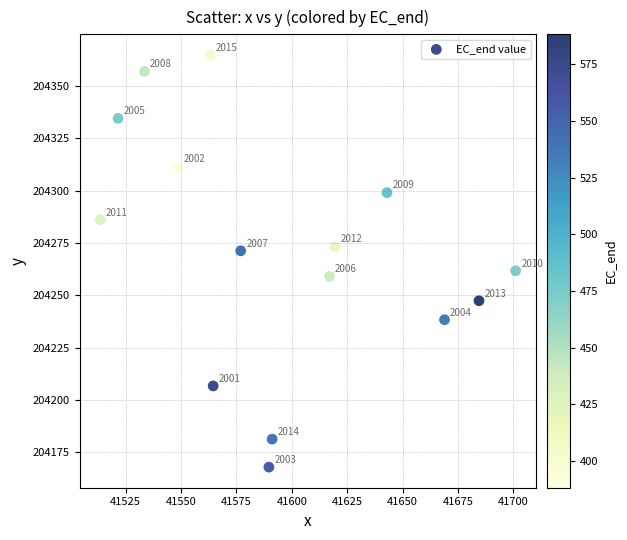

What is the range of X values (max minus min)?

187.4